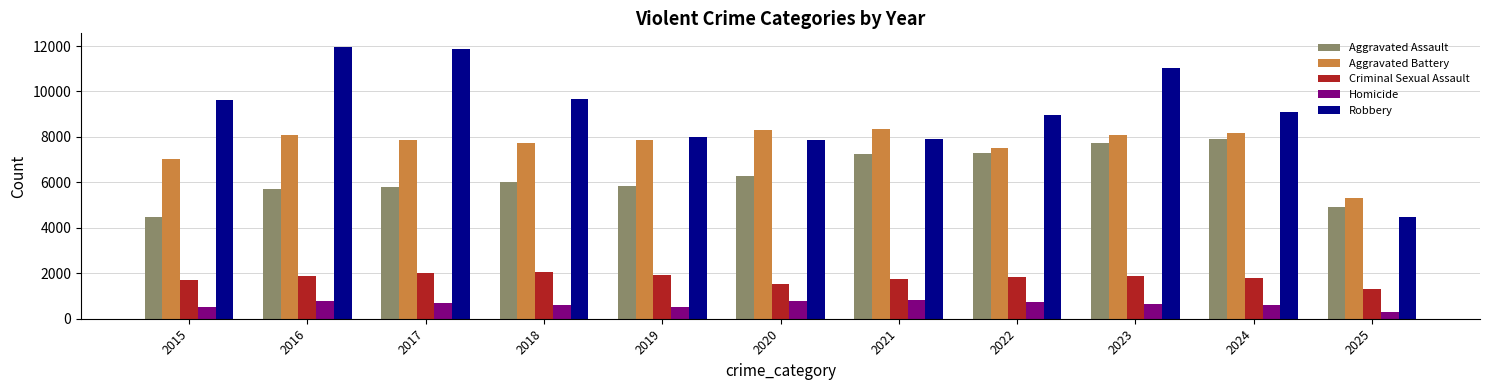

What is the greatest value displayed?

11960